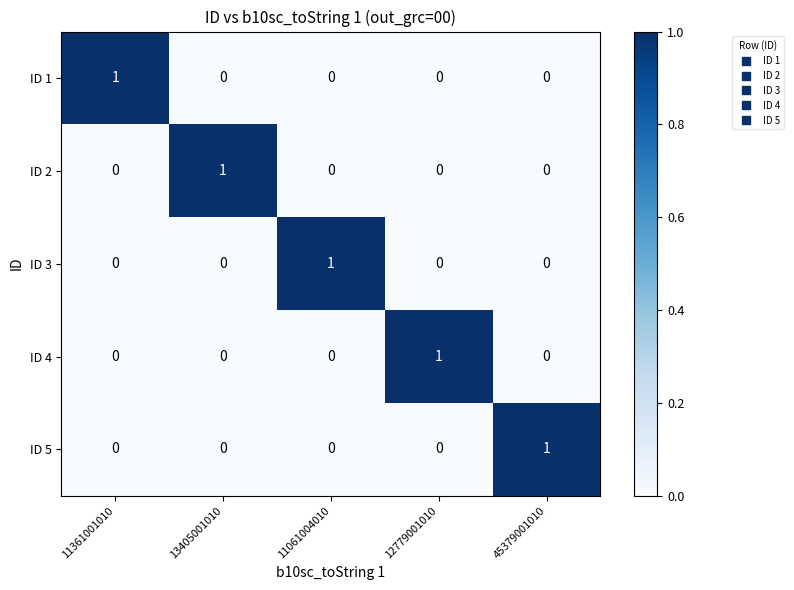

Reading left to right, transcribe all the data shown in this chart.

ID 1: 1	0	0	0	0
ID 2: 0	1	0	0	0
ID 3: 0	0	1	0	0
ID 4: 0	0	0	1	0
ID 5: 0	0	0	0	1